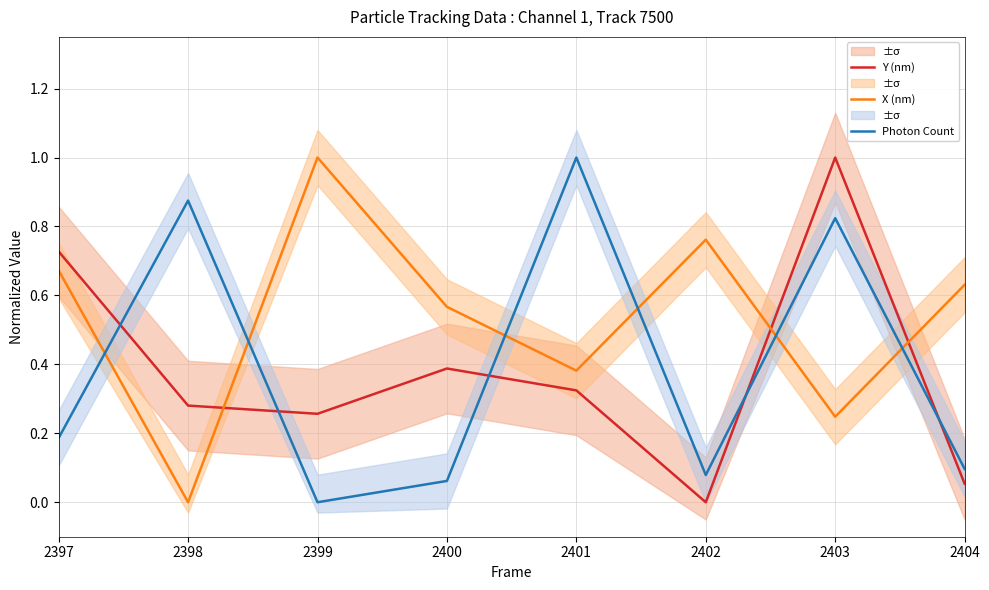

What is the value of the Photon Count point at the 5th from the left?

1.0